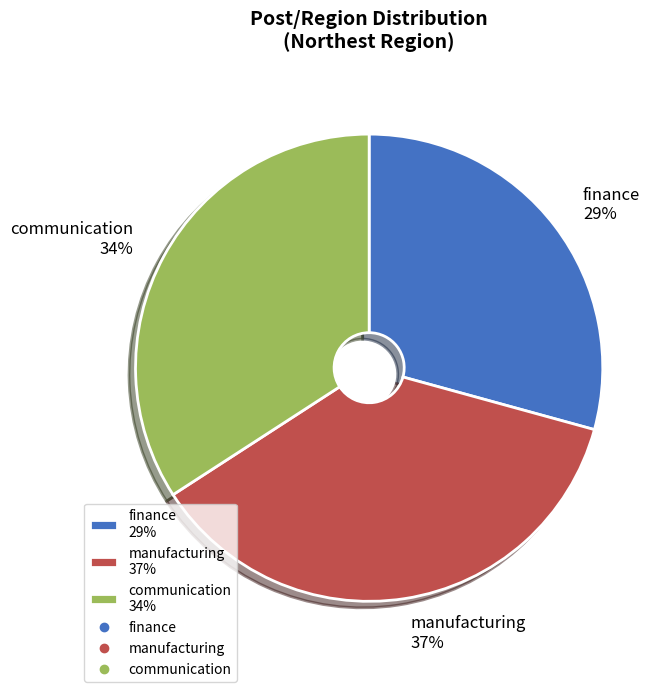

Approximately how many times larger is the value at communication 34% compared to manufacturing 37%?

0.9